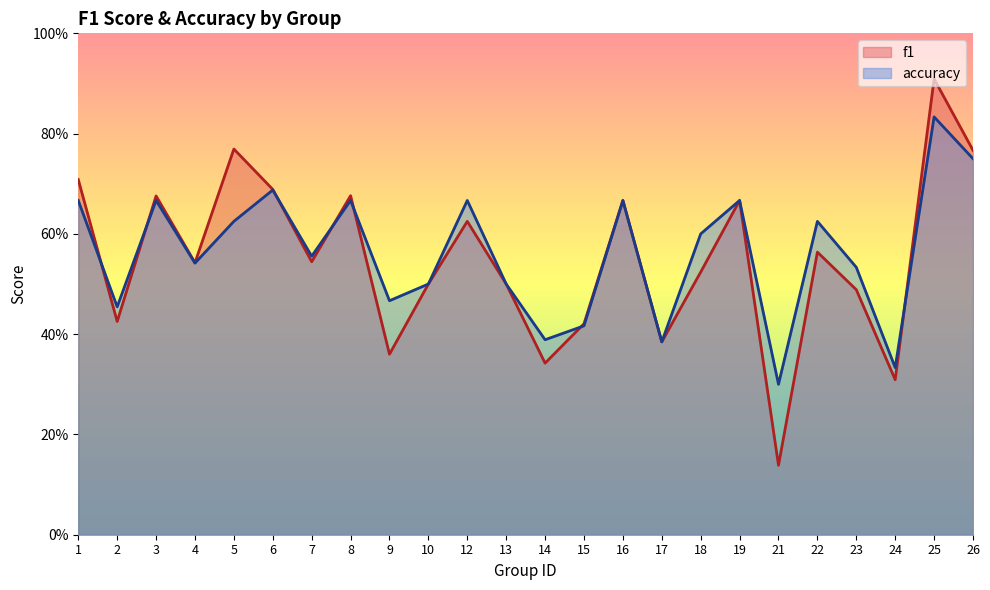

True or false: f1 has more than 1 interior local peaks.

True